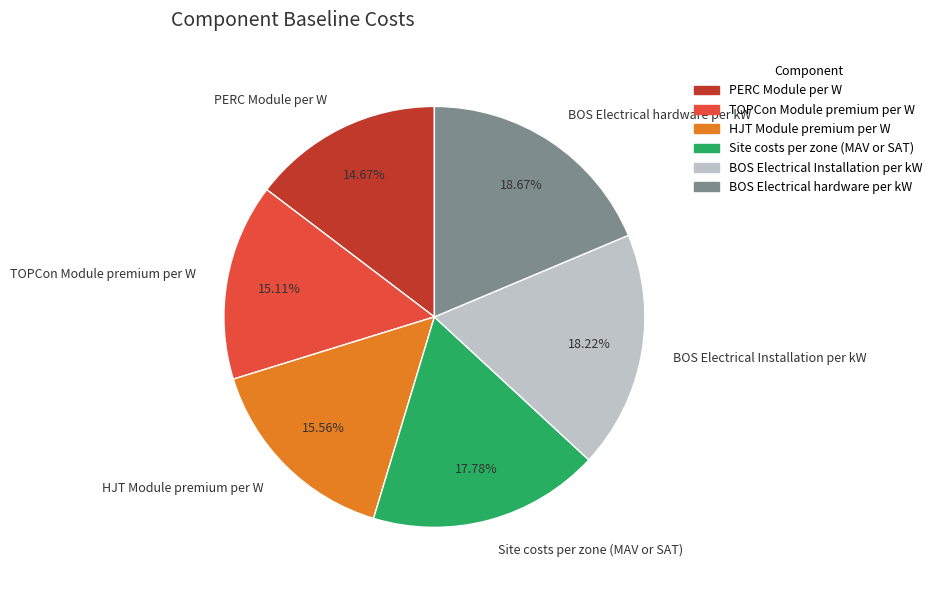

How many slices are in this pie chart?

6